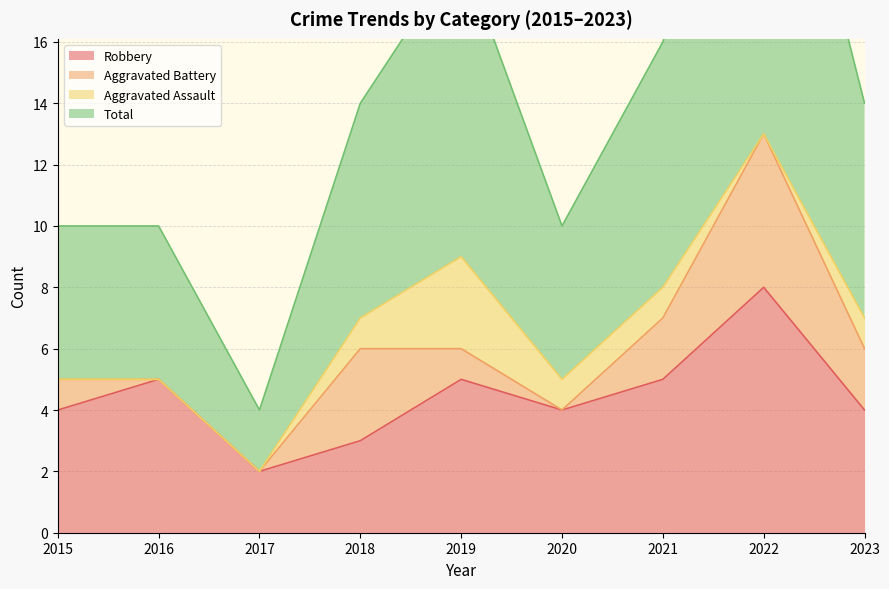

At which category is the sum across all series the highest?

2022